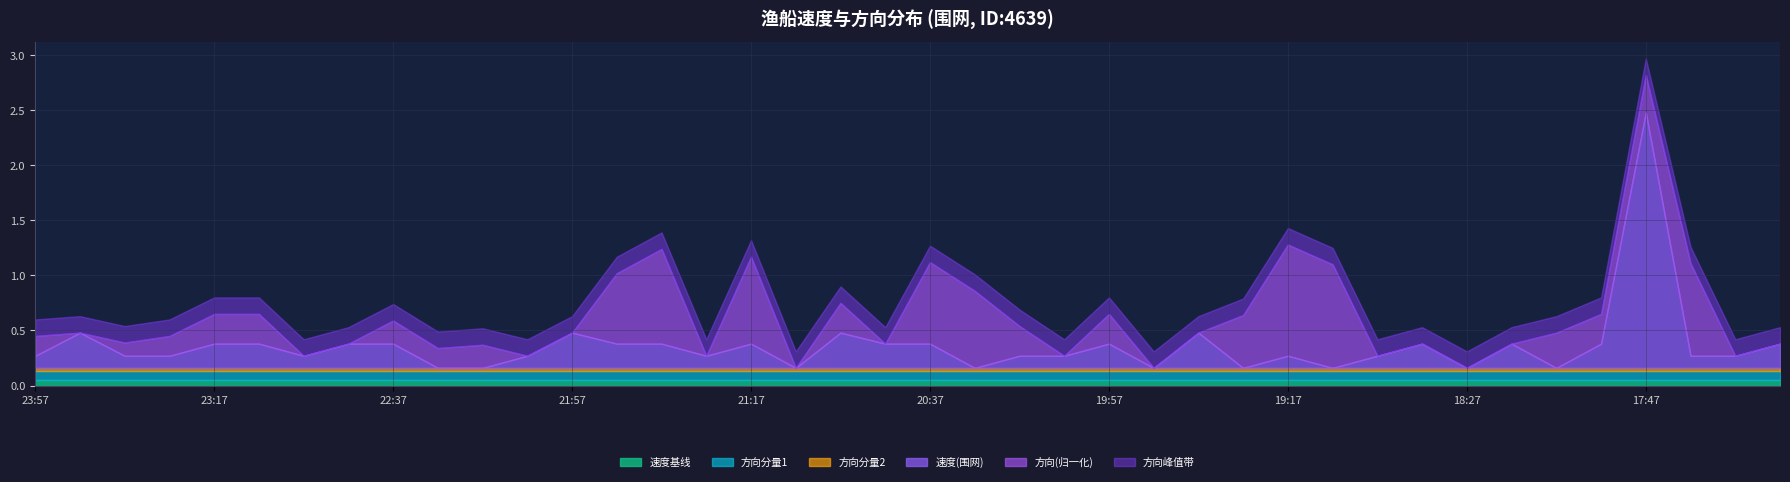

Count the number of data series in this chart.

3